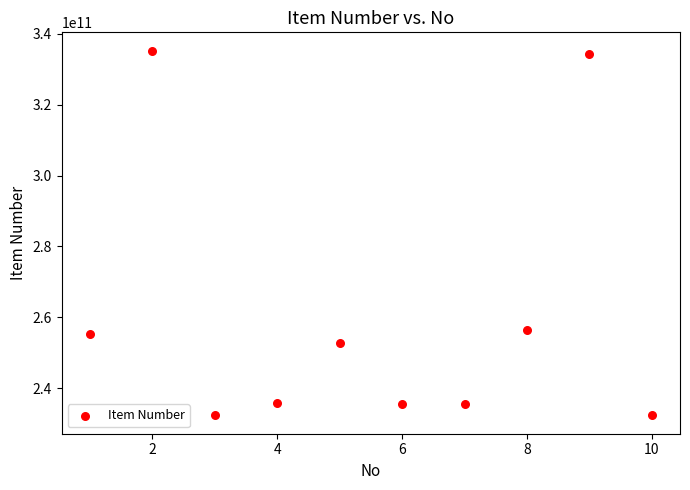

What is the average X value?

6